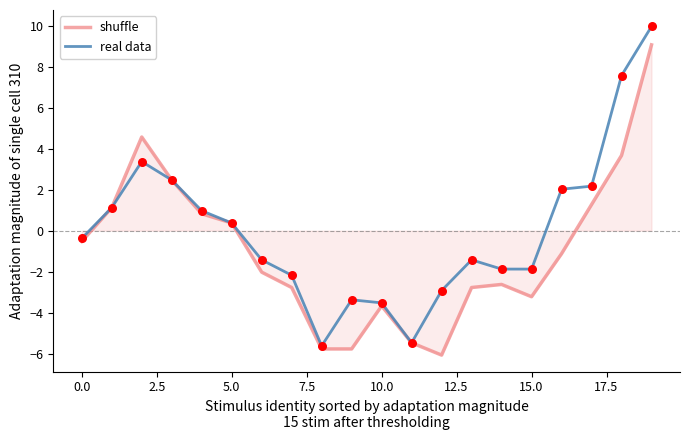

Which series has the largest total across all categories?

real data